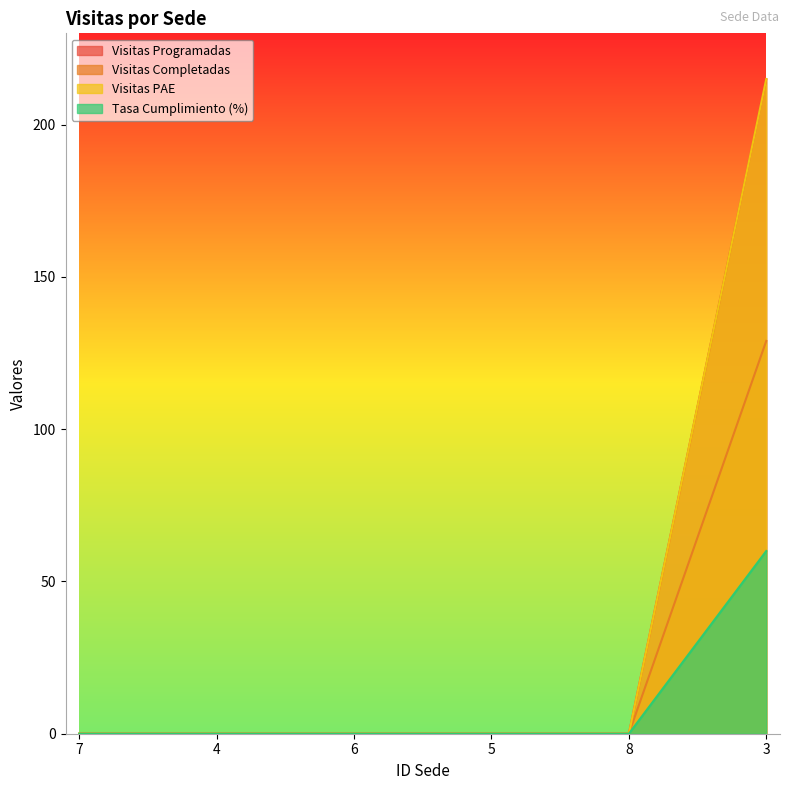

True or false: Tasa Cumplimiento (%) has more than 1 points higher than both neighbors.

False